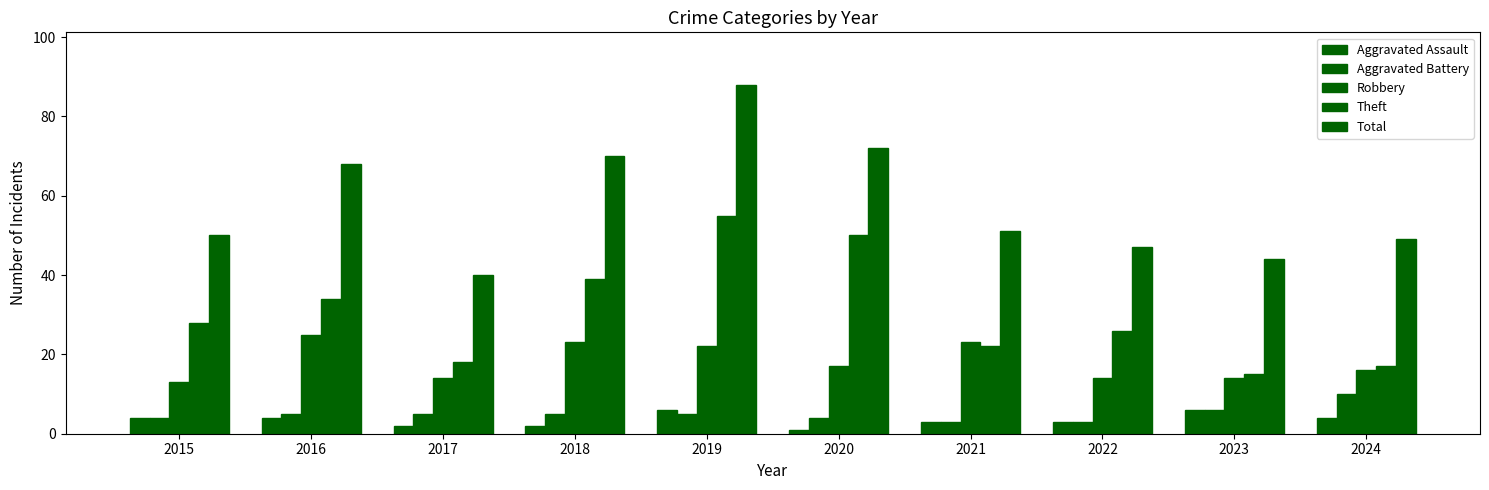

Where is Robbery nearest to the value 19?

2020